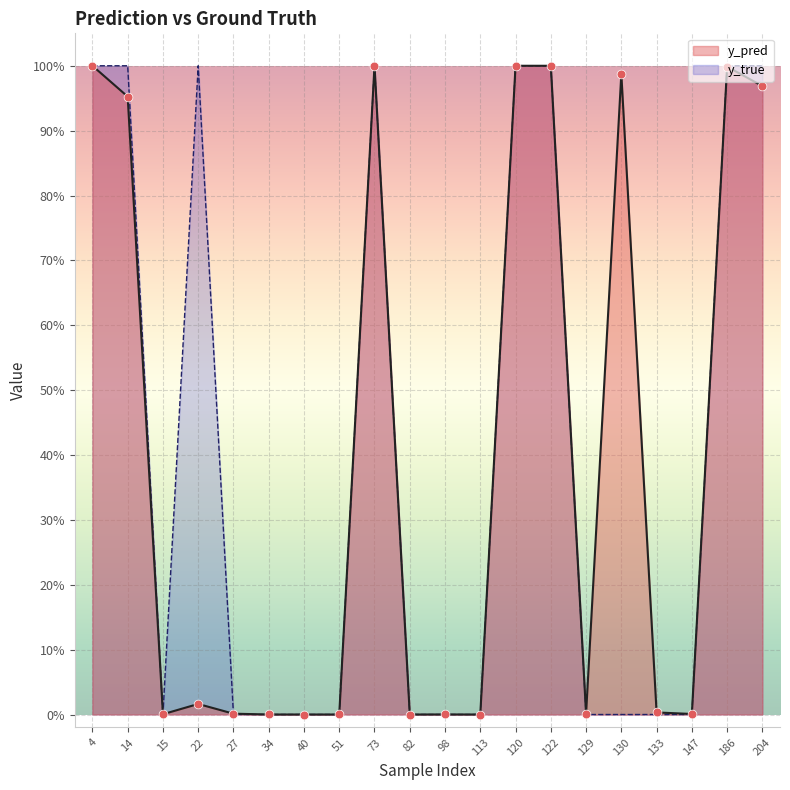

Which series reaches the maximum Y coordinate?

y_true